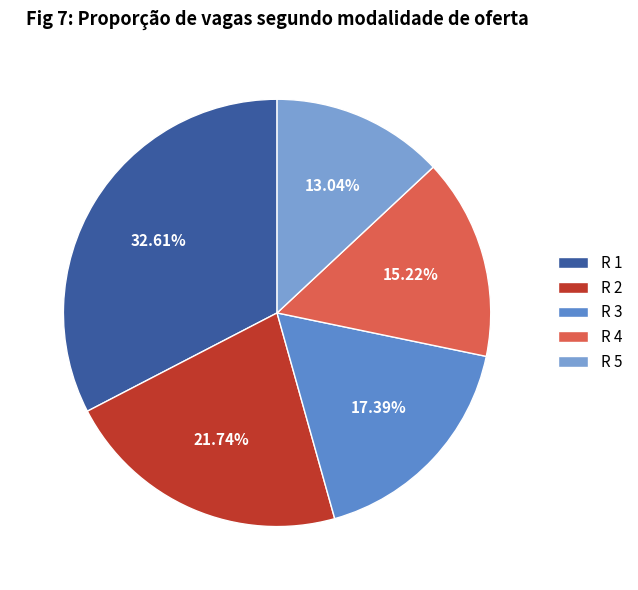

Which has a higher value, R 5 or R 3?

R 3